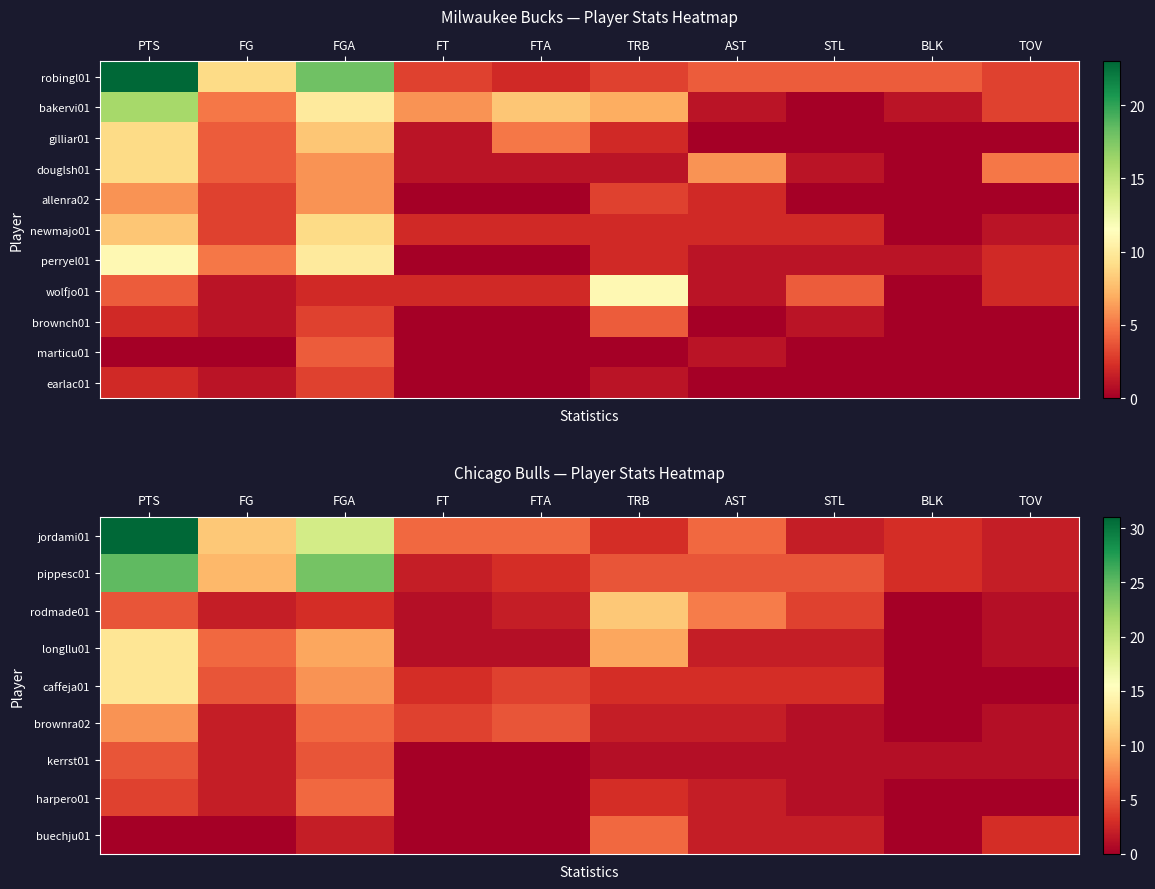

What is the total value across all series at TOV?

11